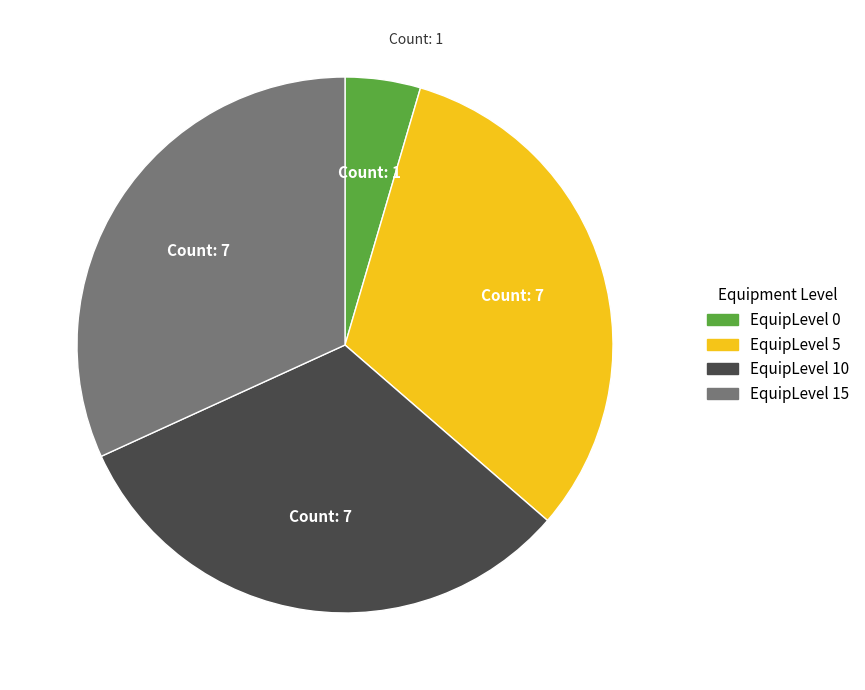

Is the sum of EquipLevel 10 and EquipLevel 0 greater than half?

No